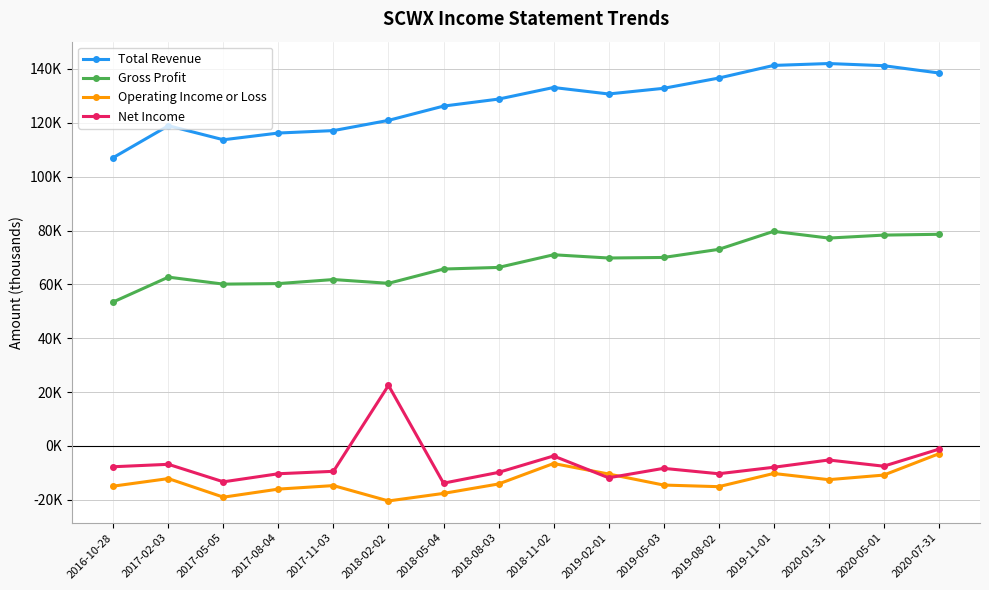

What are all the series names shown in the legend?

Total Revenue, Gross Profit, Operating Income or Loss, Net Income